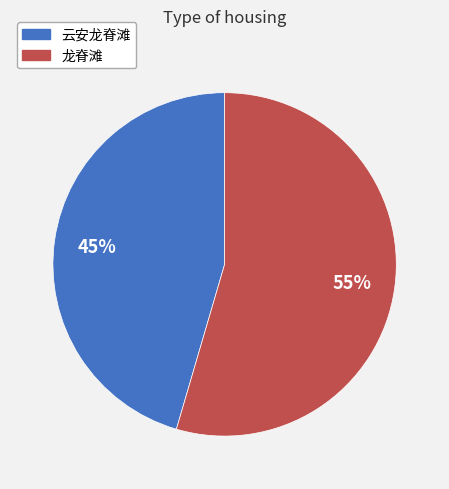

What percentage is the 云安龙脊滩 slice, to the nearest percent?

45%